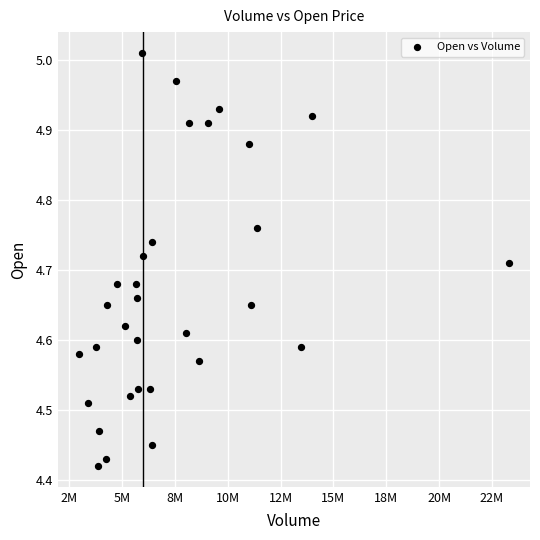

What is the range of Y values (max minus min)?

0.6